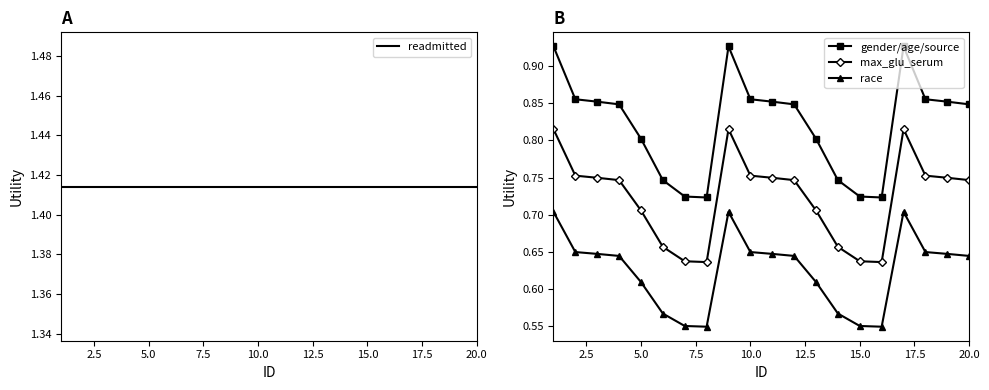

Count the race values in the range 0 to 1.

20